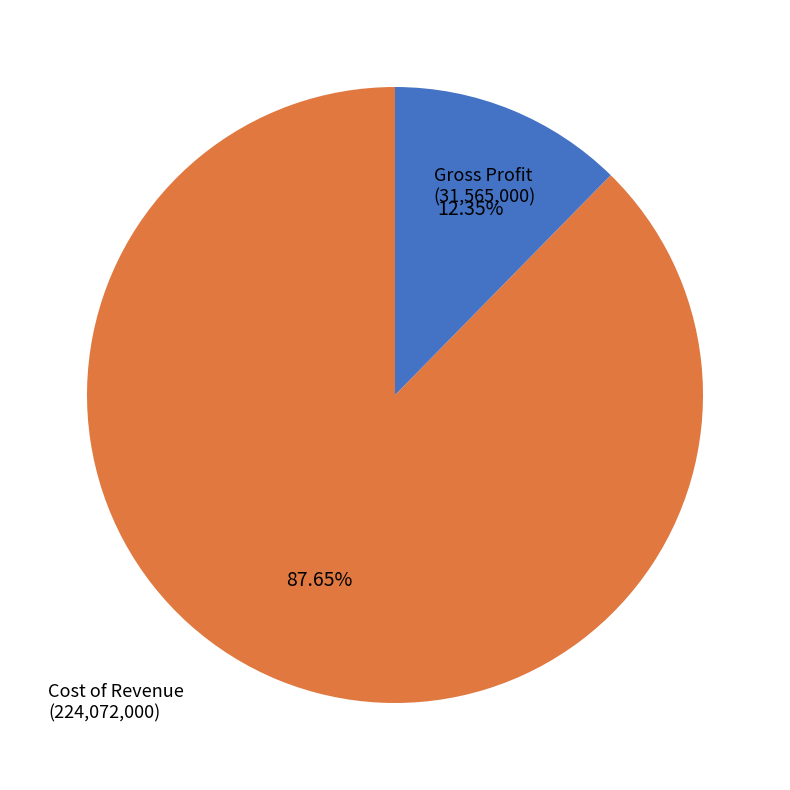

To the nearest percent, what is the difference between the largest and smallest slice percentages?

75%